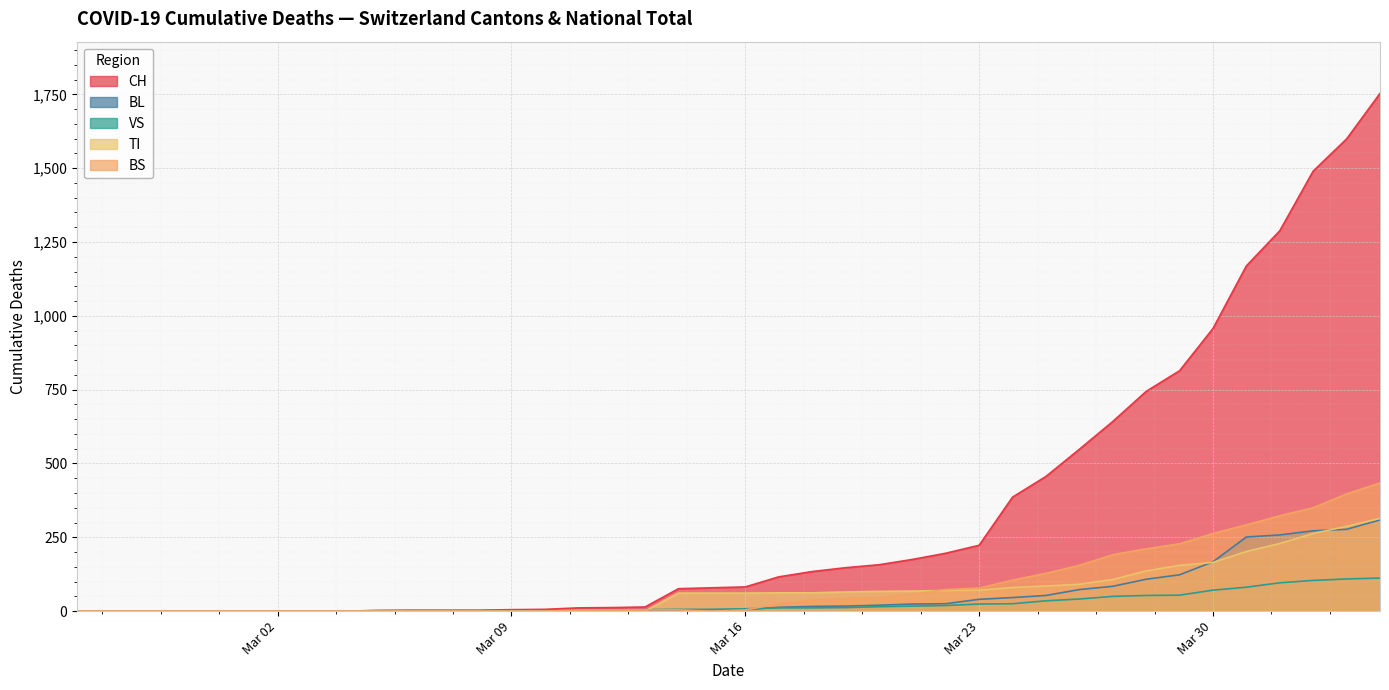

What is the highest value of the CH series?

1753